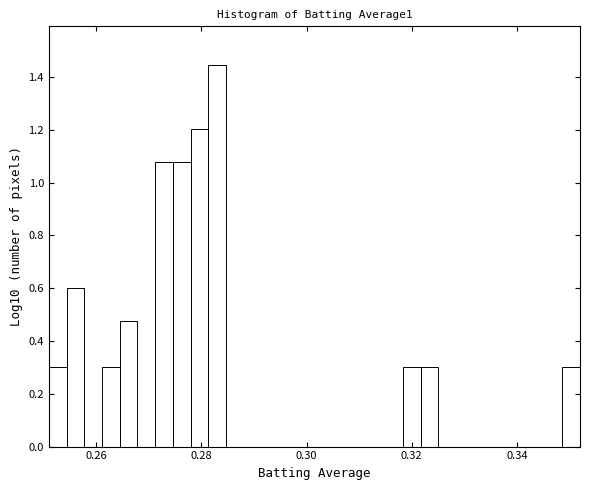

Read against the x-axis, roughly where is the centre of the tallest bar?

0.282